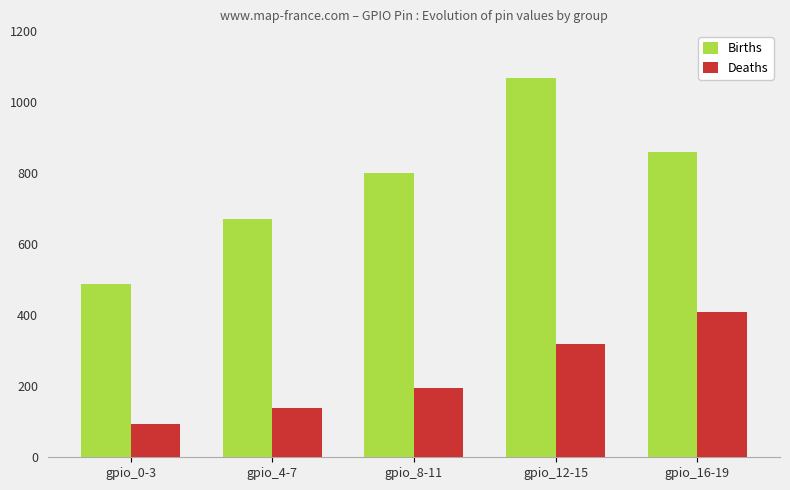

How many distinct data groups are displayed?

2